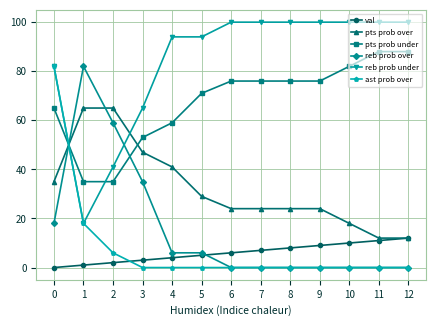

The pts prob under series shows 76 at 6. True or false?

True